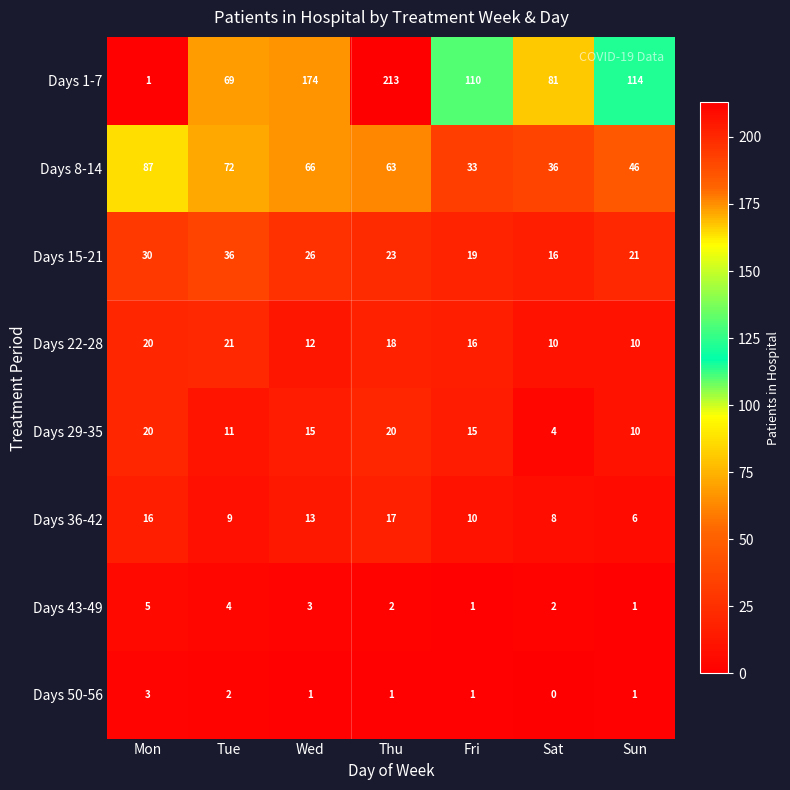

Which series has the largest total across all categories?

Days 1-7